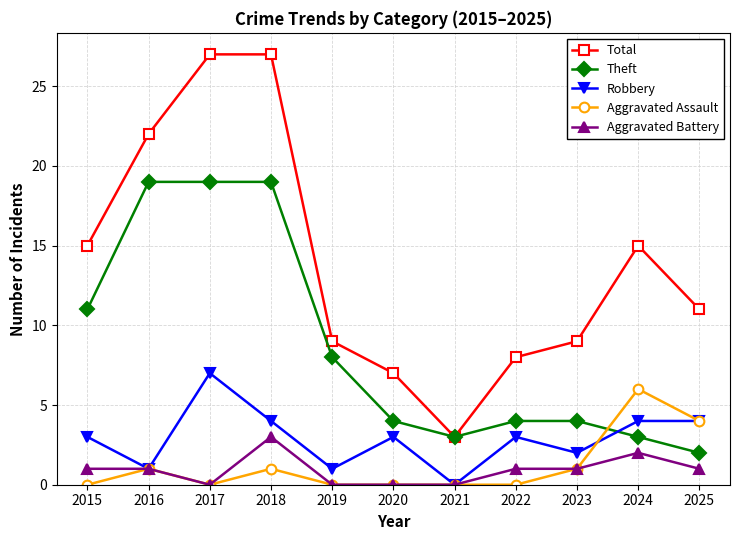

Is the value of Theft at 2016 greater than the value of Aggravated Battery at 2020?

Yes